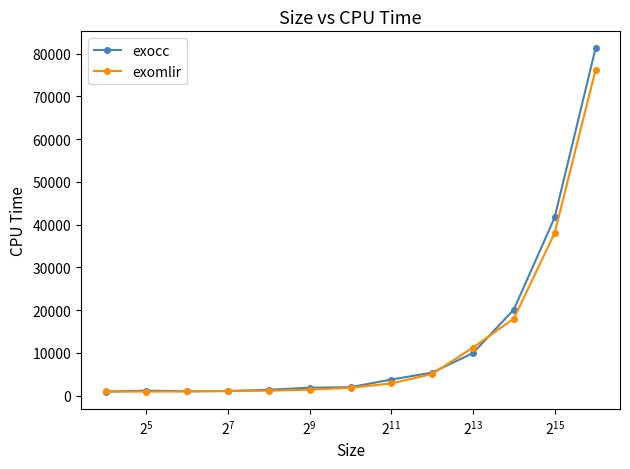

Does the chart display data point markers on the line(s)?

Yes